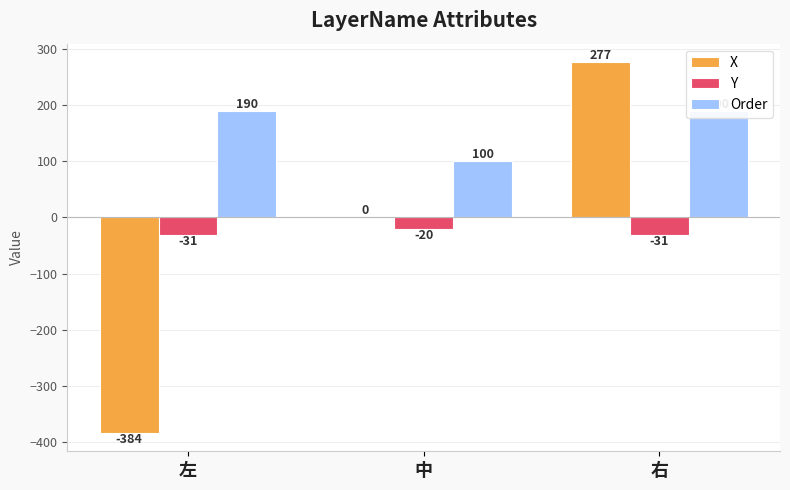

What is the difference between the second highest and minimum values in the Order series?

90